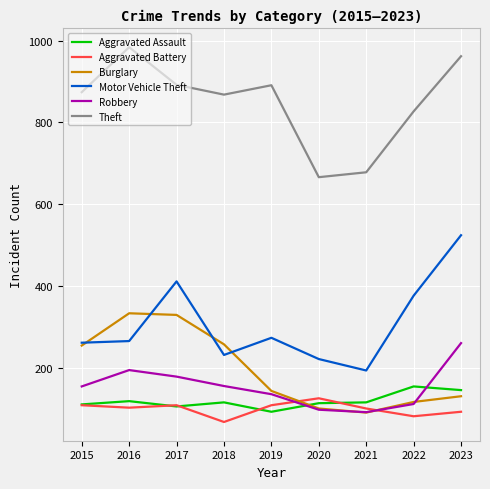

Which category has the highest value across all series?

2016